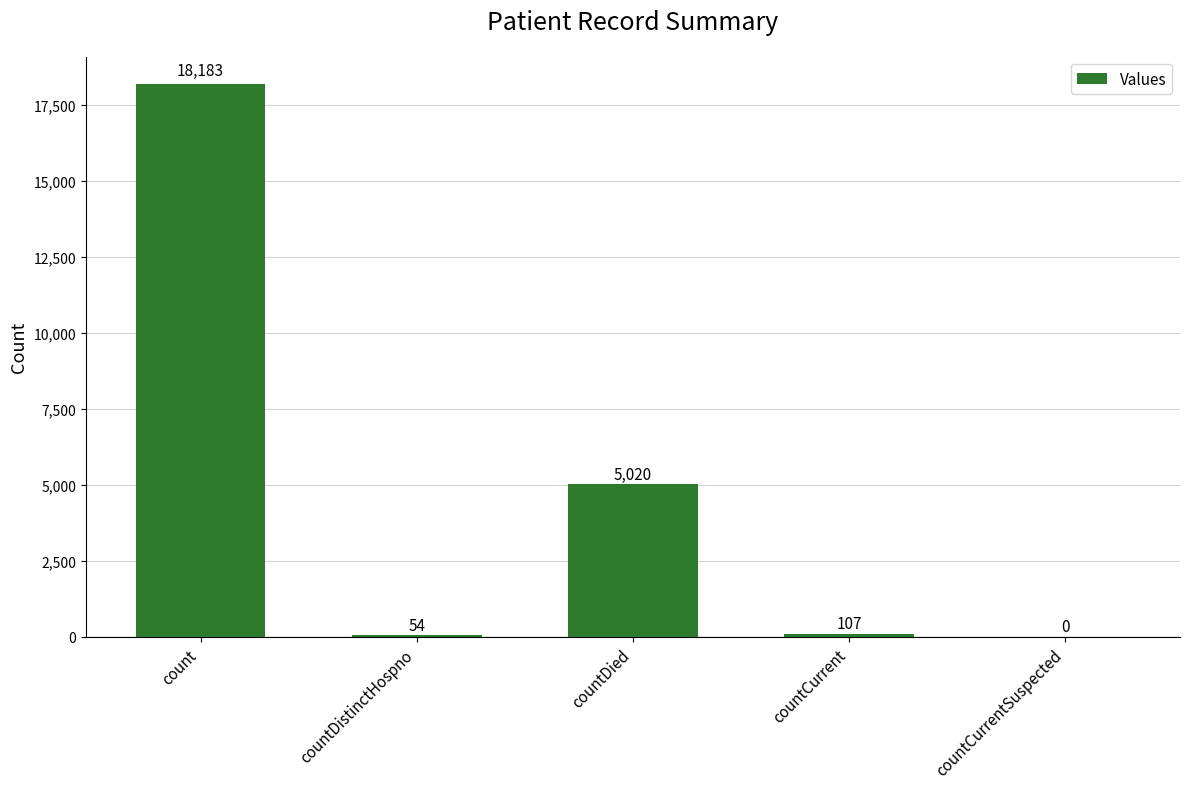

Between countCurrentSuspected and count, which is larger?

count